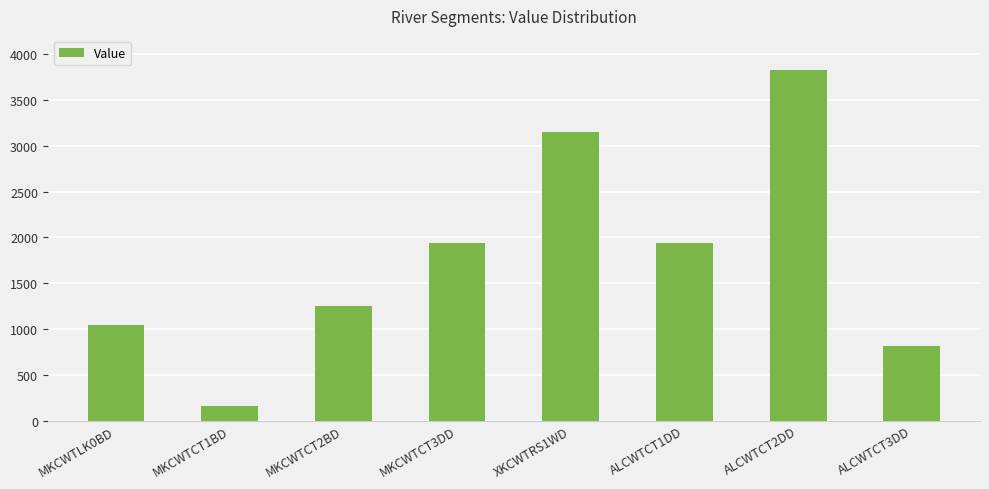

What is the ratio of the value at MKCWTCT1BD to the value at ALCWTCT1DD?

0.1